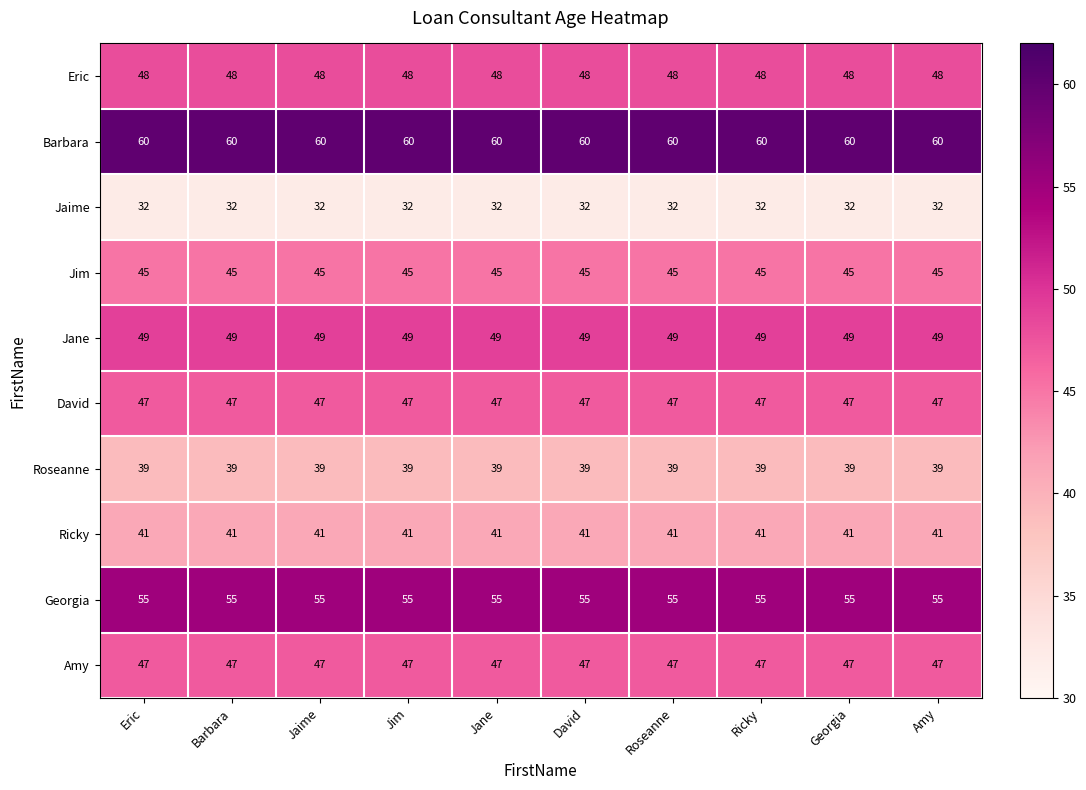

At how many categories does at least one series exceed 51?

10